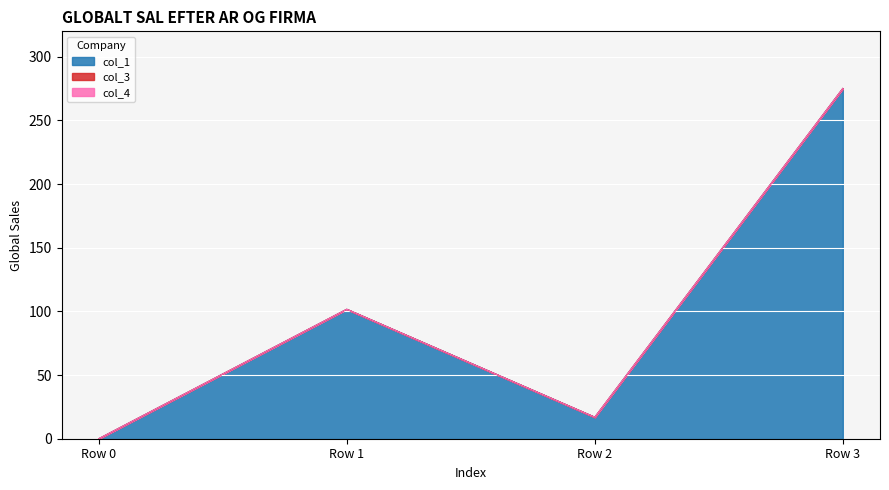

What is the total value across all series at Row 1?

101.7